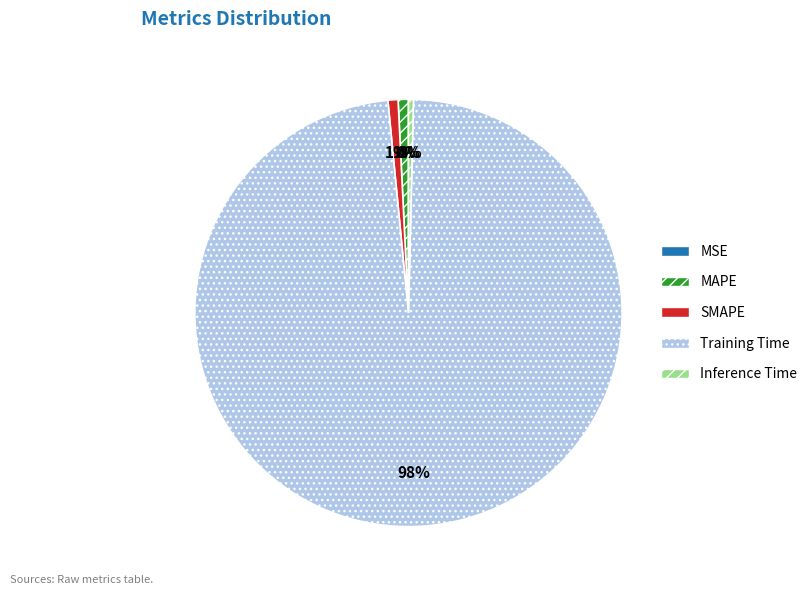

To the nearest percent, what percentage of the pie is Training Time?

98%